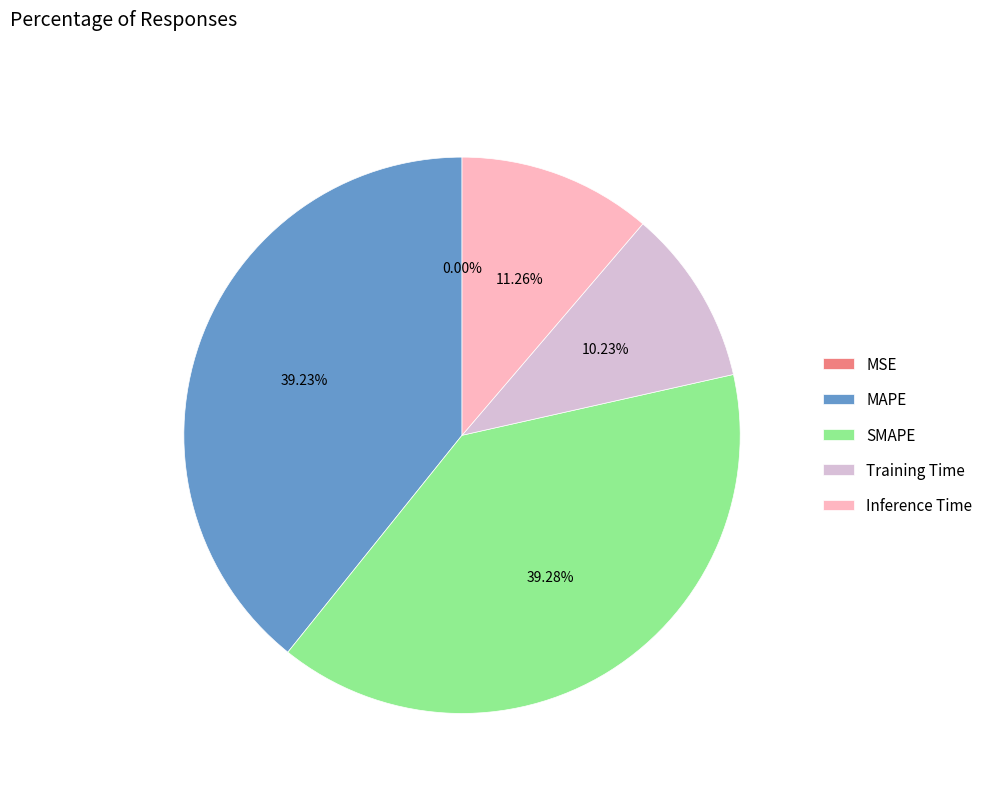

Which has a higher value, MAPE or Inference Time?

MAPE